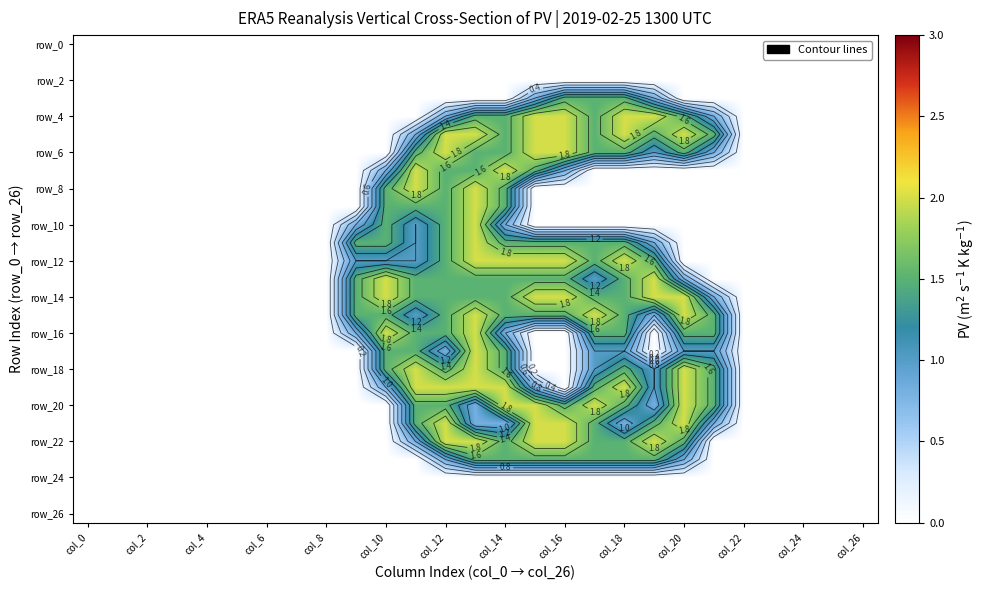

What is the highest value of the row_10 series?

2.0